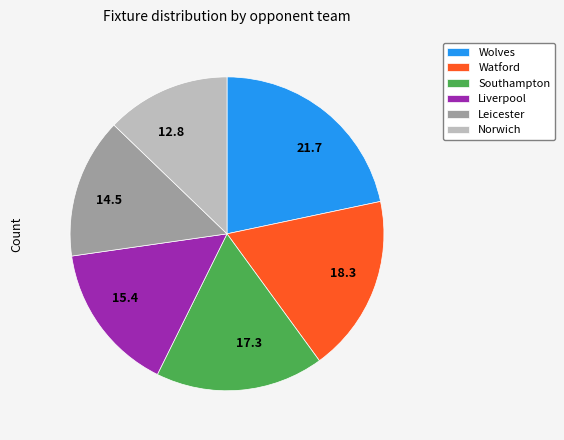

The 12.8 slice represents 1% of the pie. True or false?

False